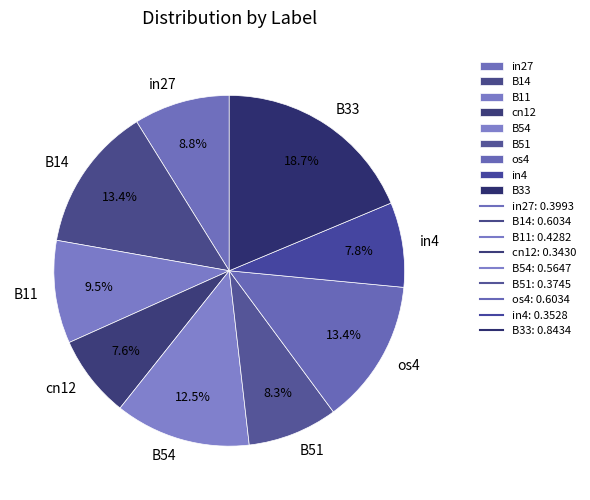

What percentage do os4 and in27 together represent?

22.2%